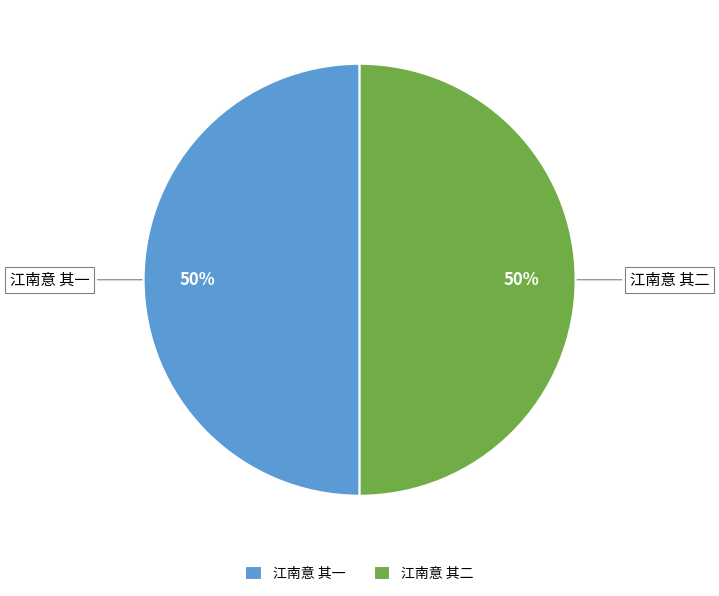

The 江南意 其二 slice represents 40% of the pie. True or false?

False